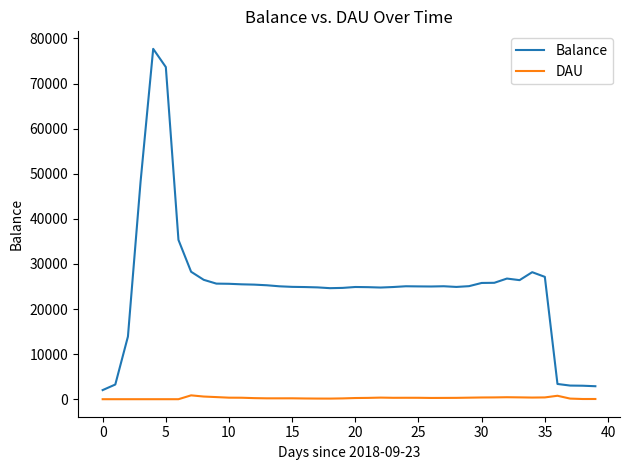

True or false: DAU and Balance cross at least once.

False